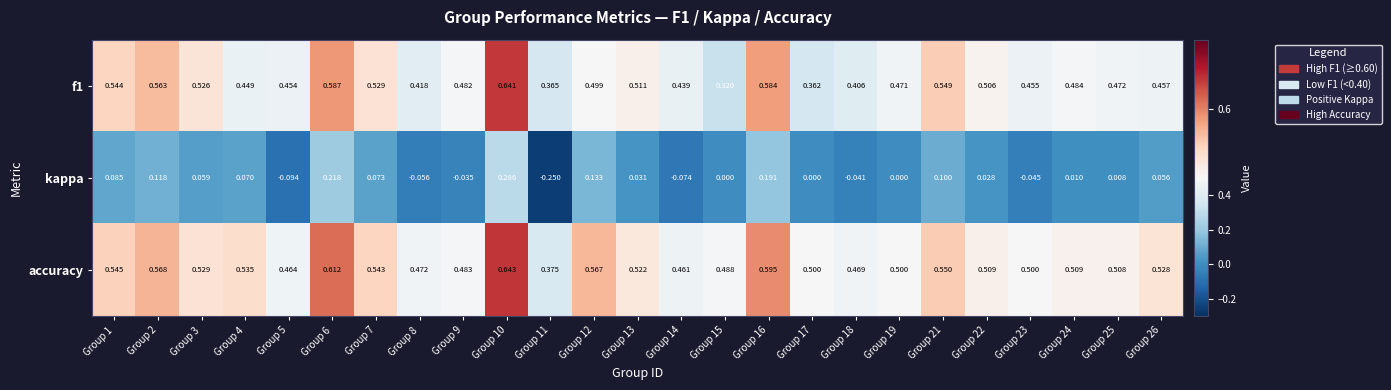

Which series has the largest total across all categories?

accuracy